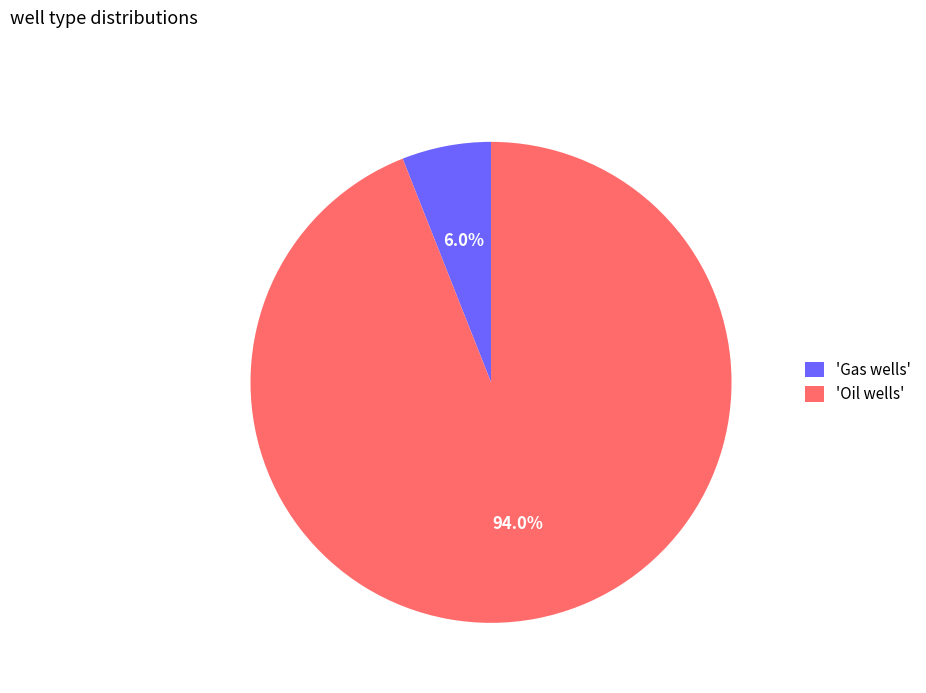

Rank the categories by value from highest to lowest.

'Oil wells', 'Gas wells'